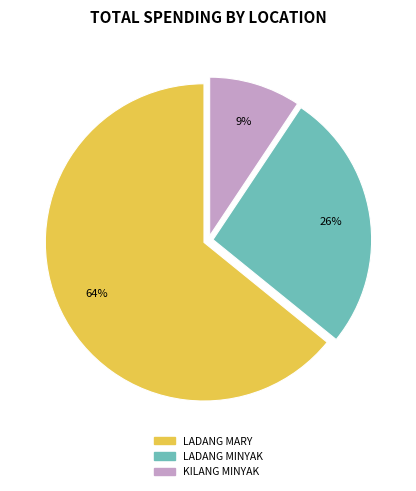

To the nearest percent, what is the combined percentage of LADANG MARY and KILANG MINYAK?

74%